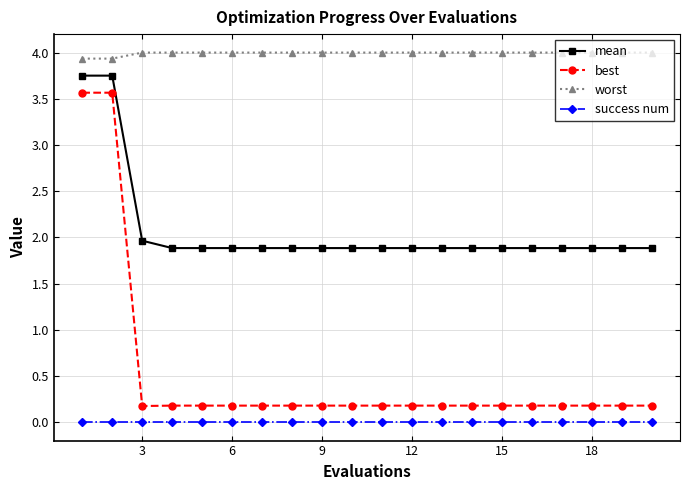

Rank the series by their maximum value, from lowest to highest.

success num, best, mean, worst